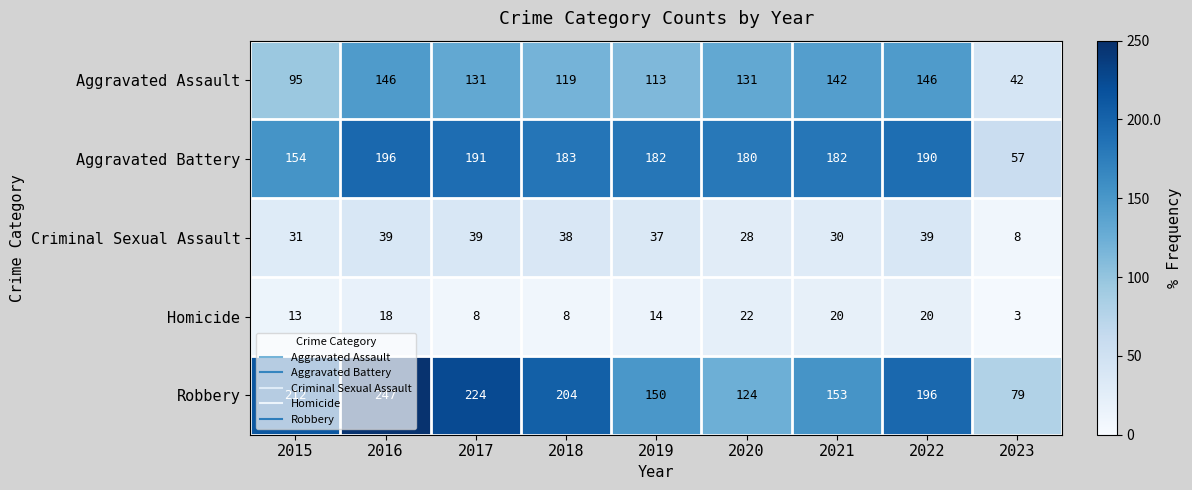

The value of Aggravated Battery at 2015 is 154. True or false?

True